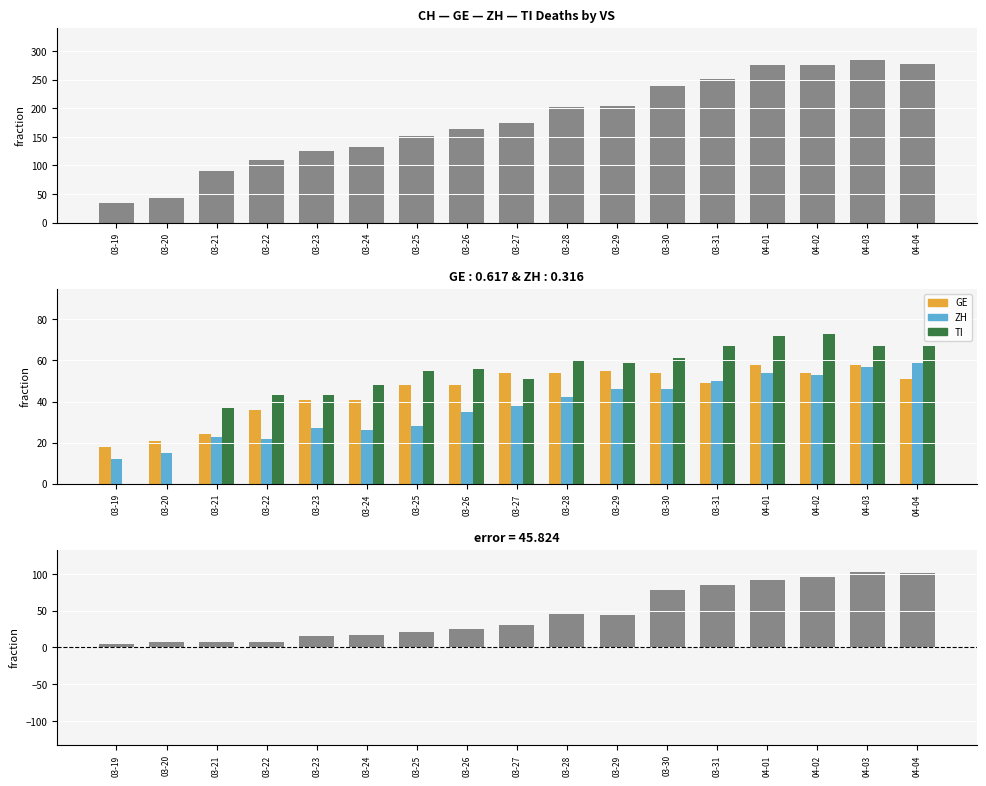

At 03-23, list the series in order from smallest to largest.

residual, ZH, GE, TI, CH